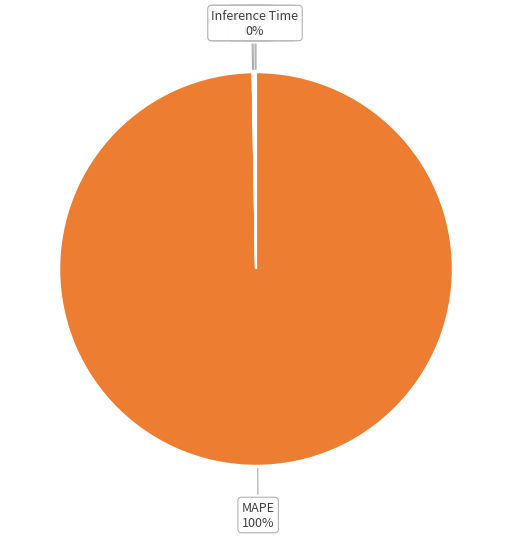

Is there any slice that represents more than half of the pie?

Yes